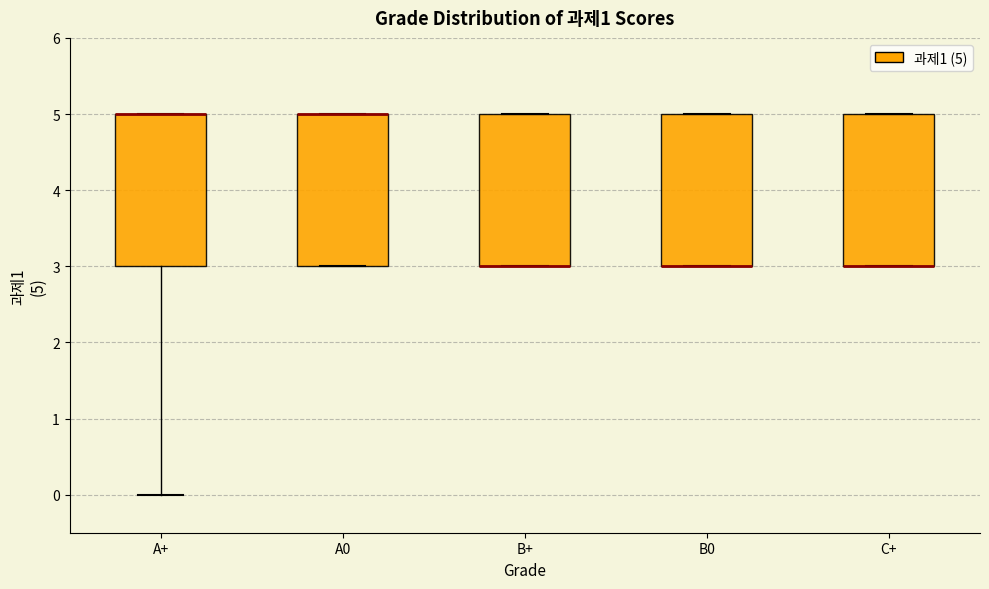

Reading left to right, read every box against the y-axis: the position of its median line, the range the box covers, and the ends of its whiskers. The values are not printed on the chart, so give them approximately, as read against the axis.

A+: median 5 (drawn on the box's upper edge), box 3 to 5, whiskers 0 to 5
A0: median 5 (drawn on the box's upper edge), box 3 to 5, whiskers 3 to 5
B+: median 3 (drawn on the box's lower edge), box 3 to 5, whiskers 3 to 5
B0: median 3 (drawn on the box's lower edge), box 3 to 5, whiskers 3 to 5
C+: median 3 (drawn on the box's lower edge), box 3 to 5, whiskers 3 to 5